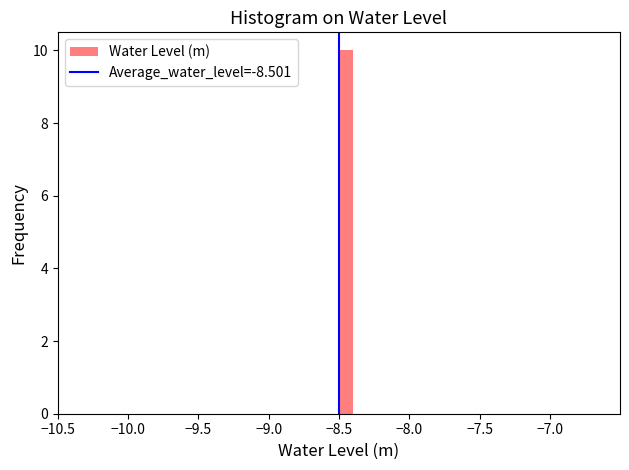

Read against the x-axis, roughly where is the centre of the tallest bar?

-8.45